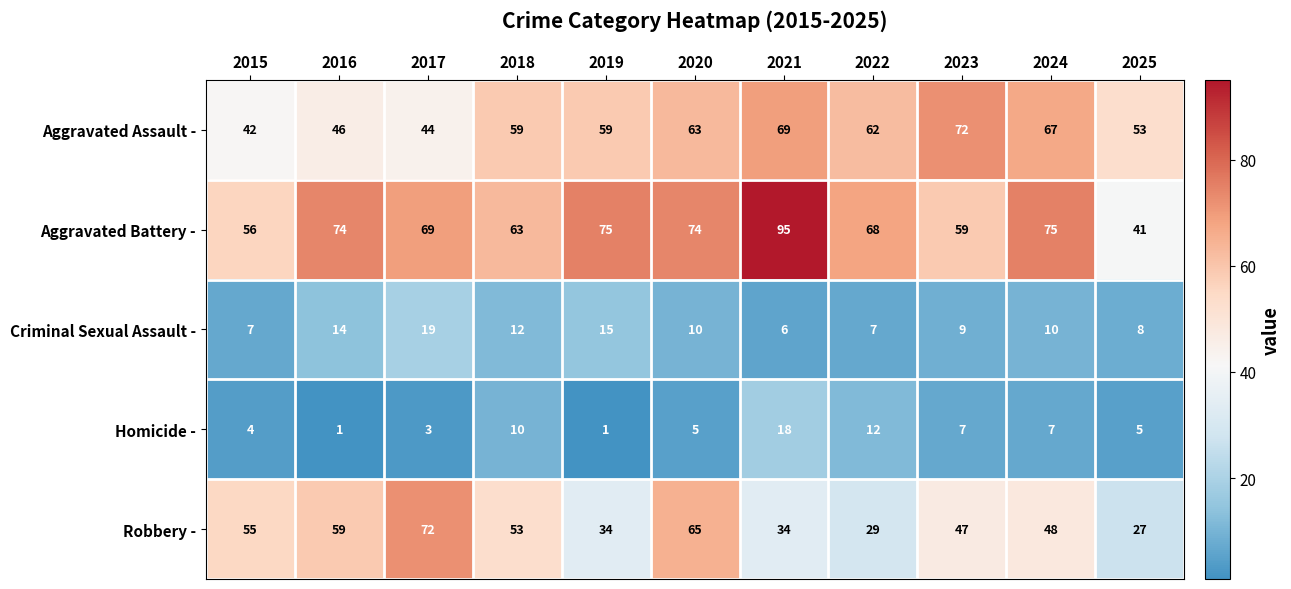

Which series has the largest range (max minus min)?

Aggravated Battery -